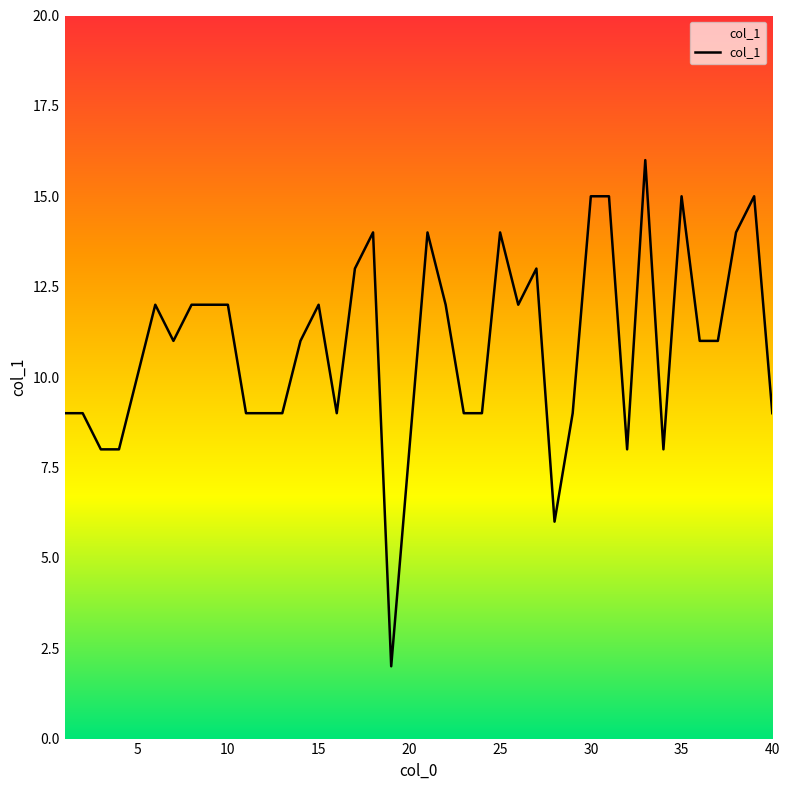

Reading left to right, extract all data points from this chart.

9	9	8	8	10	12	11	12	12	12	9	9	9	11	12	9	13	14	2	8	14	12	9	9	14	12	13	6	9	15	15	8	16	8	15	11	11	14	15	9